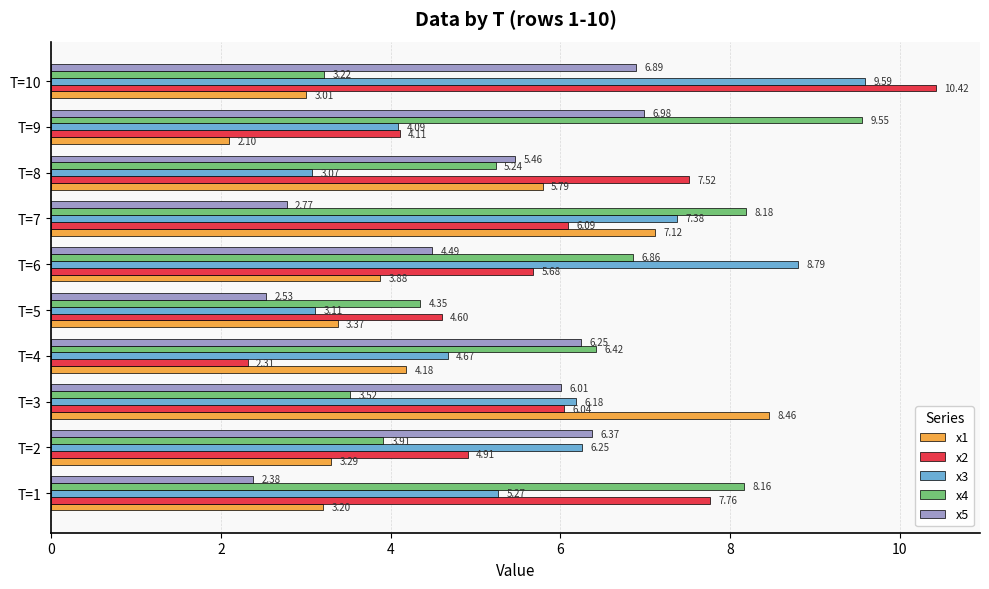

At which label is x3 closest to 6?

T=3